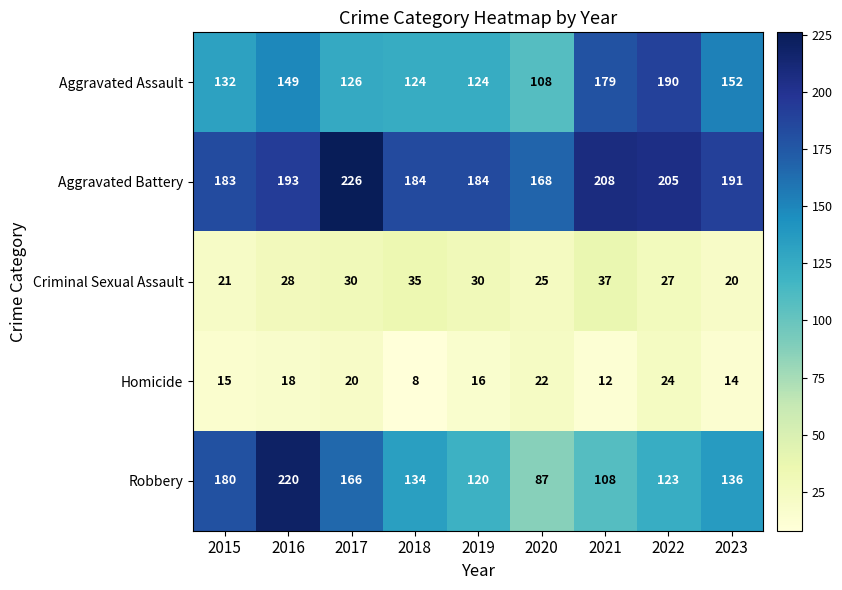

What is the difference between the maximum and minimum values in the Criminal Sexual Assault series?

17